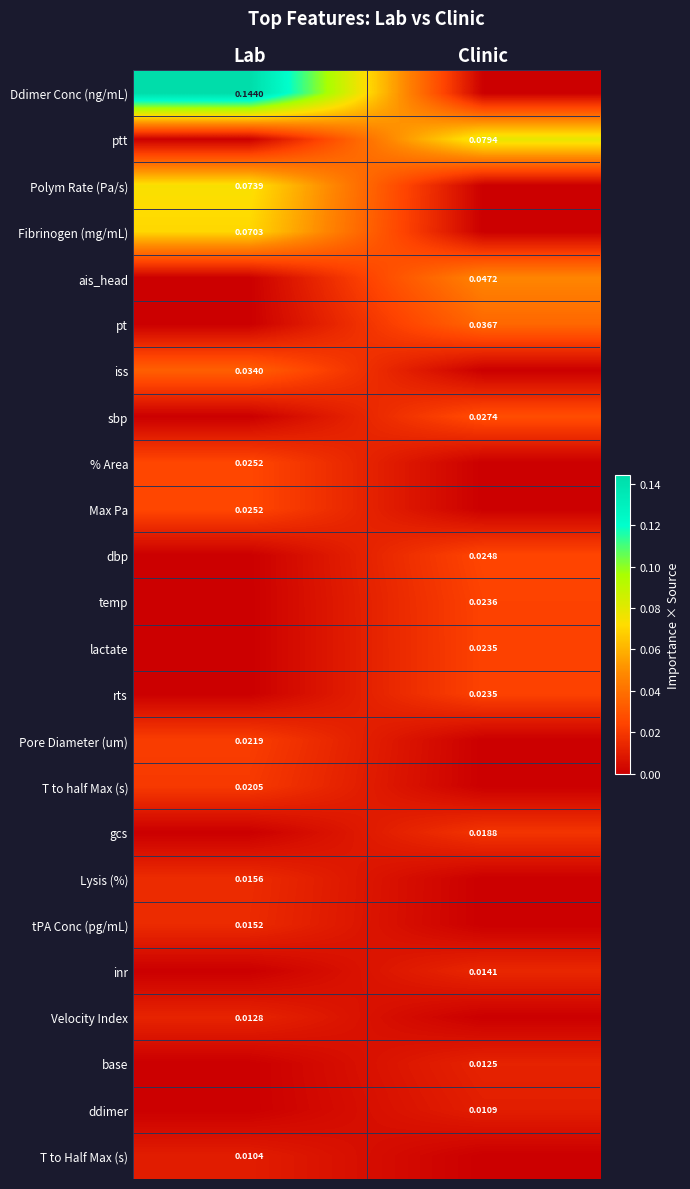

Which series has the largest total across all categories?

Ddimer Conc (ng/mL)